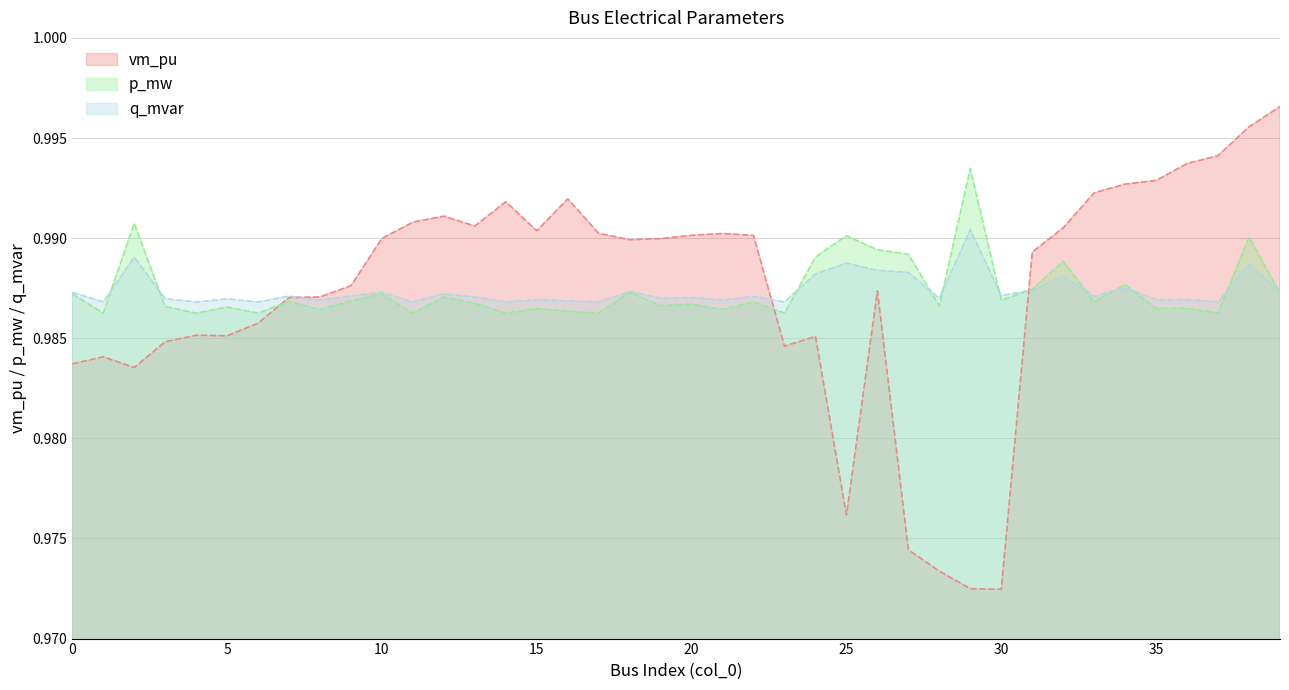

Rank the series by their maximum value, from highest to lowest.

vm_pu, p_mw, q_mvar